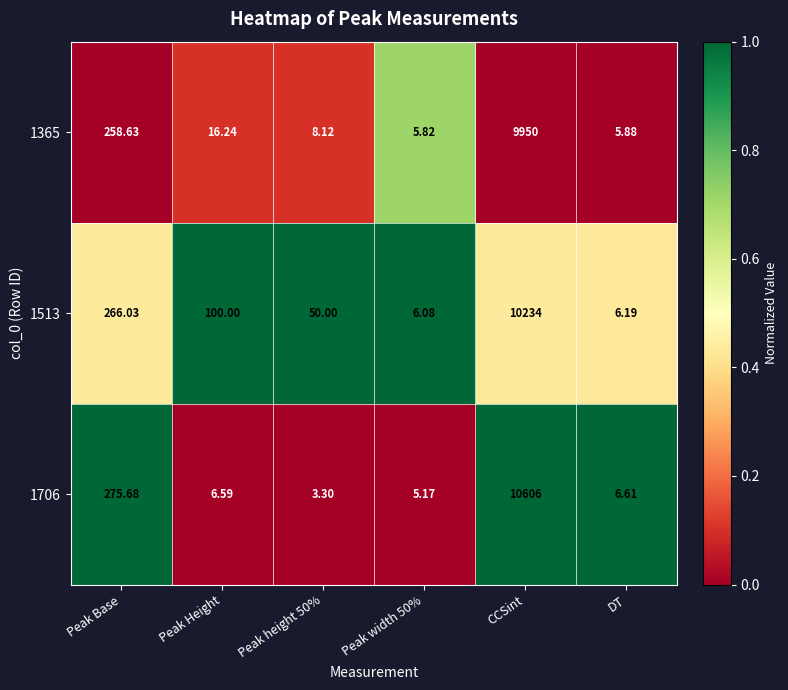

Where is 1706 nearest to the value 5304?

Peak Base